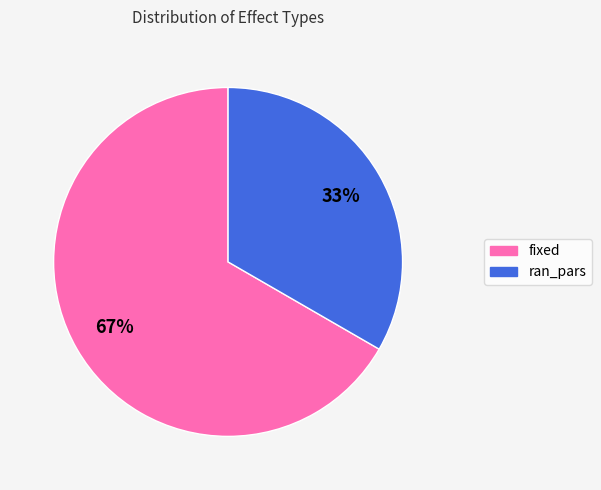

To the nearest percent, what portion does fixed represent?

67%